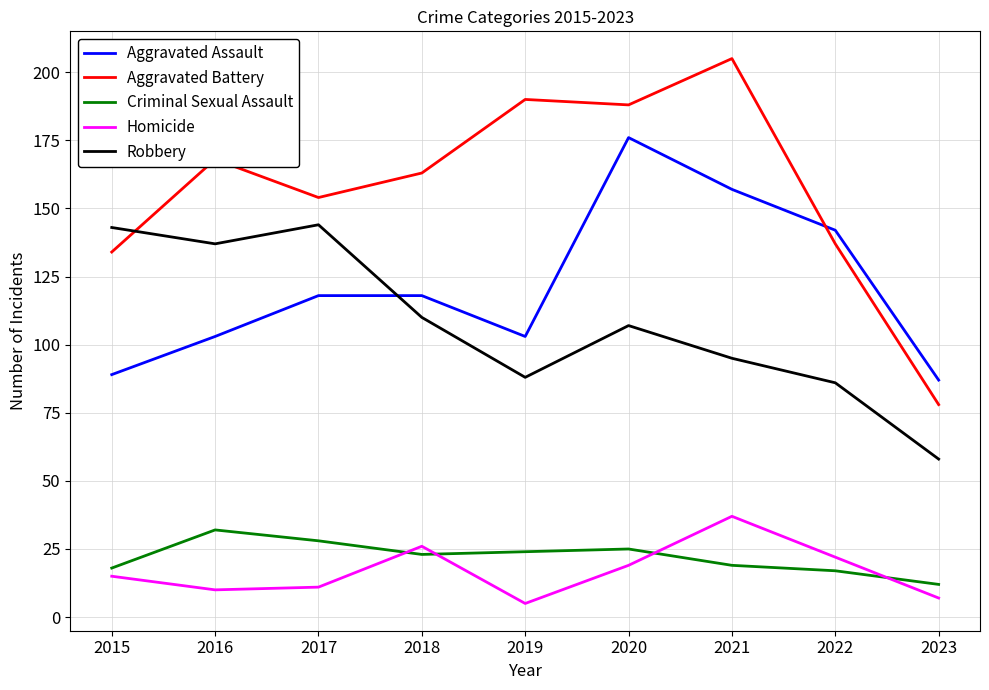

Which category has the highest value across all series?

2021